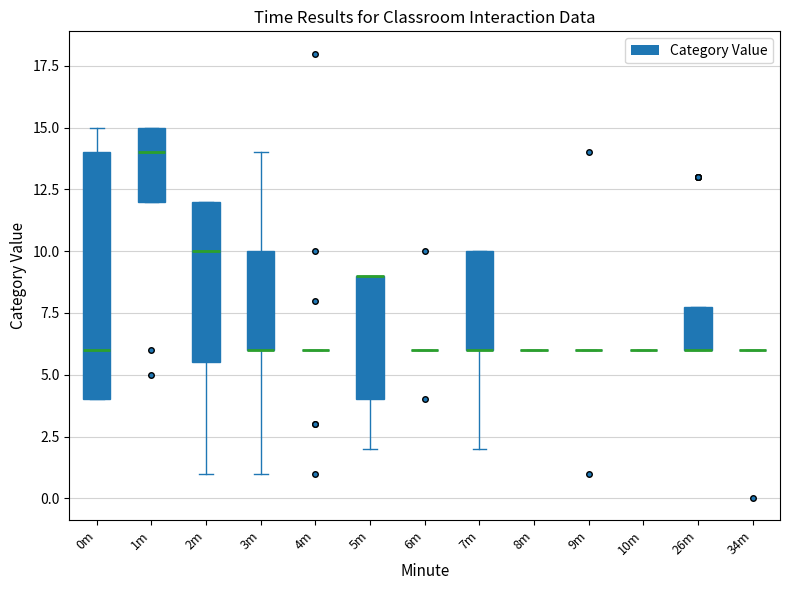

Reading left to right, transcribe this box plot: for each box, give where its median line is, the range the box spans, and where its two whiskers end, as read against the y-axis. The values are not printed on the chart, so give them approximately, as read against the axis.

0m: median 6.0, box 4.0 to 14.0, whiskers 4.0 to 15.0
1m: median 14.0, box 12.0 to 15.0, whiskers 12.0 to 15.0
2m: median 10.0, box 5.5 to 12.0, whiskers 1.0 to 12.0
3m: median 6.0 (drawn on the box's lower edge), box 6.0 to 10.0, whiskers 1.0 to 14.0
4m: box collapsed to a line at 6.0, whiskers 6.0 to 6.0
5m: median 9.0 (drawn on the box's upper edge), box 4.0 to 9.0, whiskers 2.0 to 9.0
6m: box collapsed to a line at 6.0, whiskers 6.0 to 6.0
7m: median 6.0 (drawn on the box's lower edge), box 6.0 to 10.0, whiskers 2.0 to 10.0
8m: box collapsed to a line at 6.0, whiskers 6.0 to 6.0
9m: box collapsed to a line at 6.0, whiskers 6.0 to 6.0
10m: box collapsed to a line at 6.0, whiskers 6.0 to 6.0
26m: median 6.0 (drawn on the box's lower edge), box 6.0 to 8.0, whiskers 6.0 to 8.0
34m: box collapsed to a line at 6.0, whiskers 6.0 to 6.0